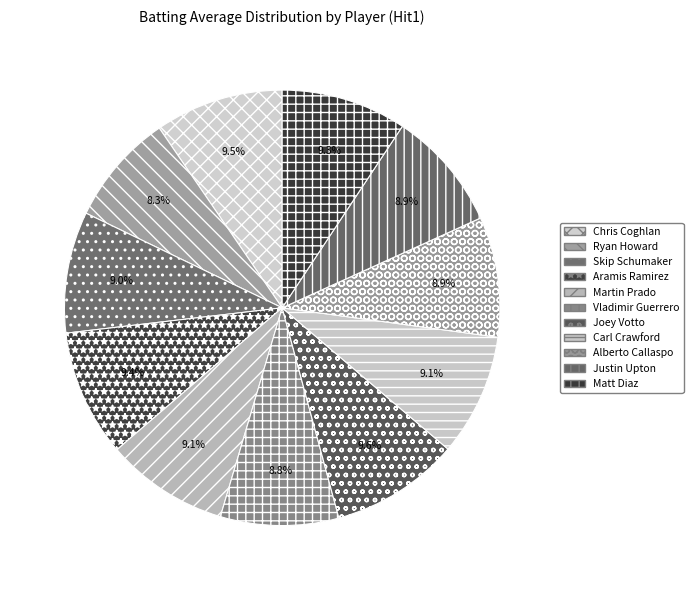

Is Vladimir Guerrero the majority of the pie?

No